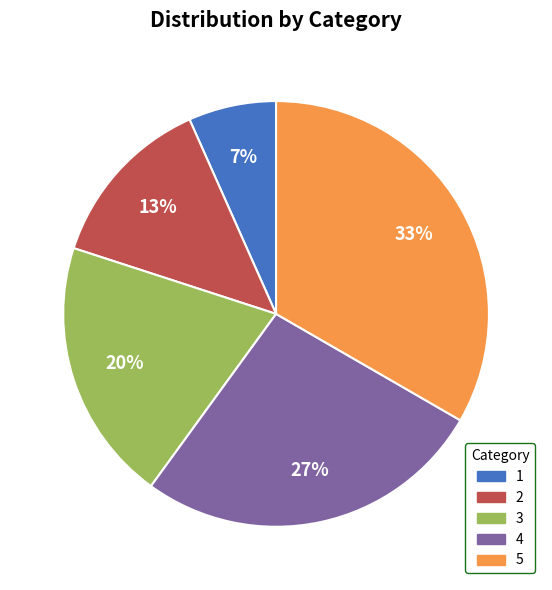

To the nearest percent, what is the average slice percentage?

20%